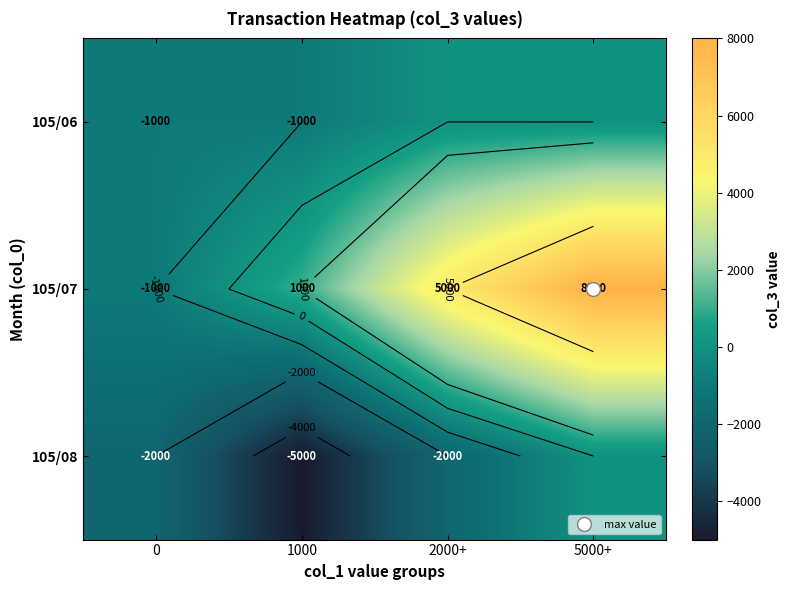

How many data points in 105/08 are above -2000?

1